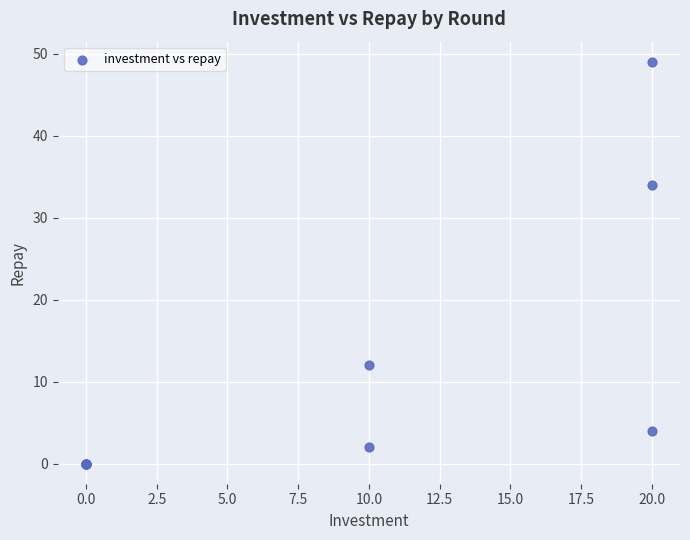

What Y value in the scatter plot is closest to 24?

34